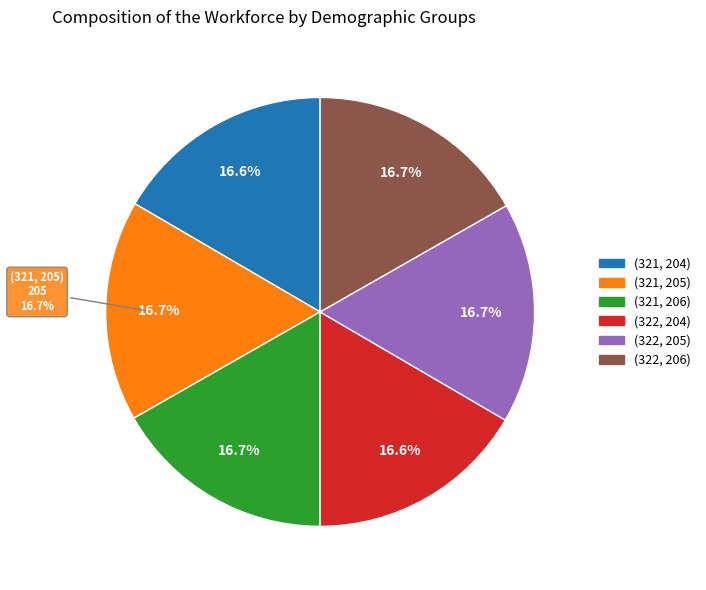

How many slices are in this pie chart?

6